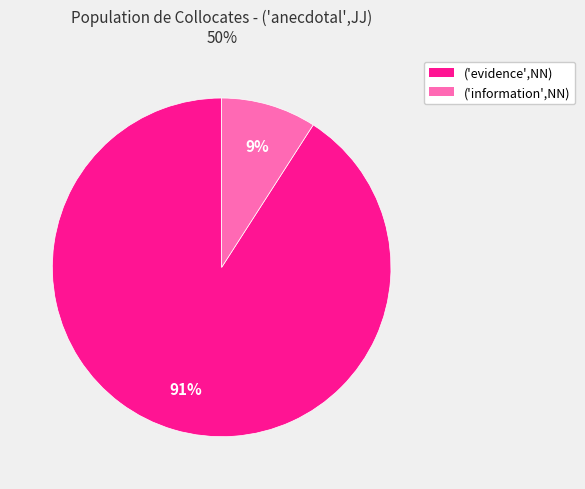

Does any single category account for the majority?

Yes